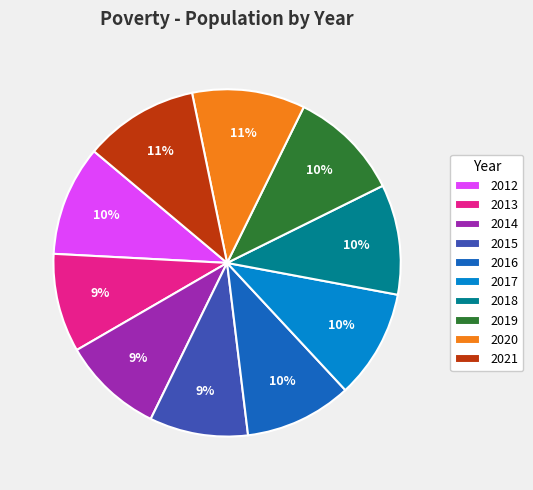

The 2013 slice represents 1% of the pie. True or false?

False